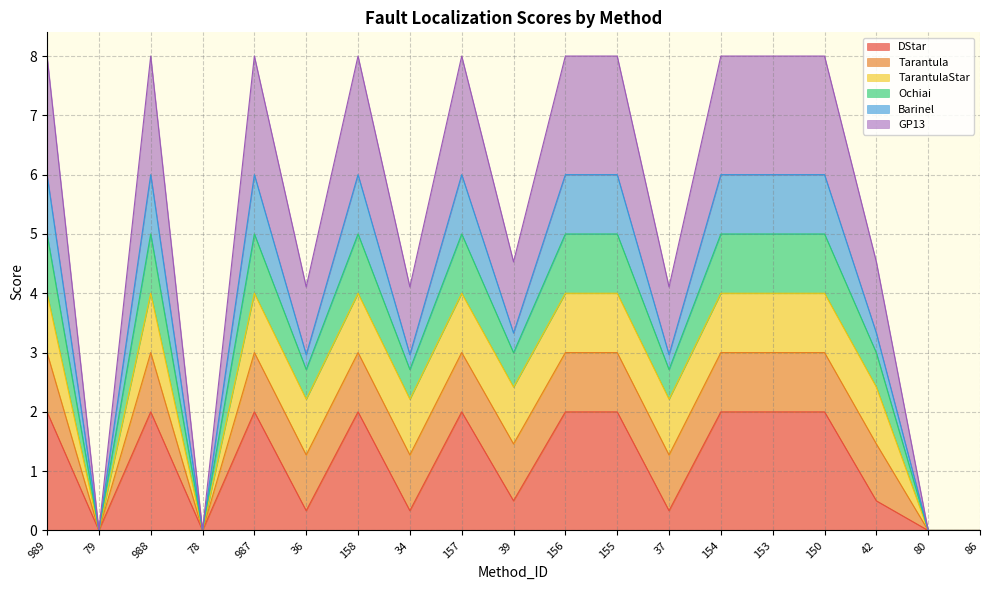

Does the chart display data point markers on the line(s)?

No